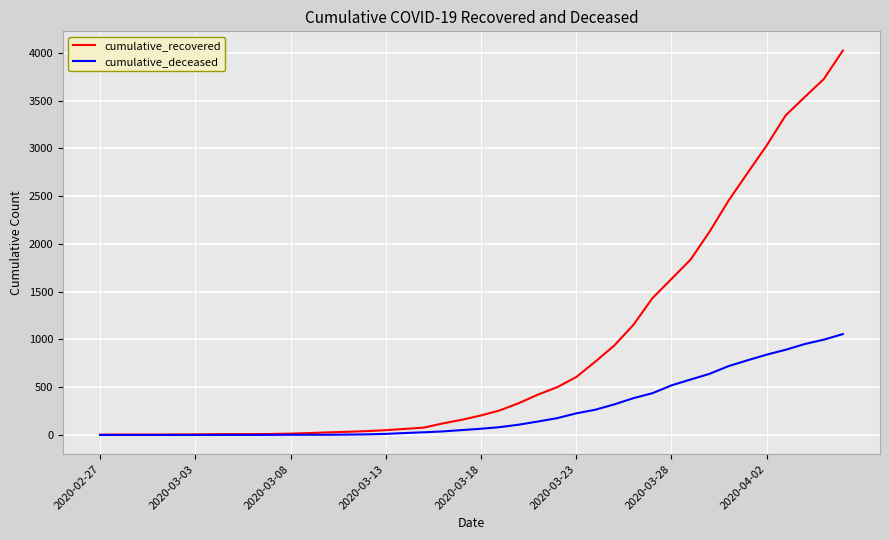

What is the maximum value for cumulative_recovered?

4025